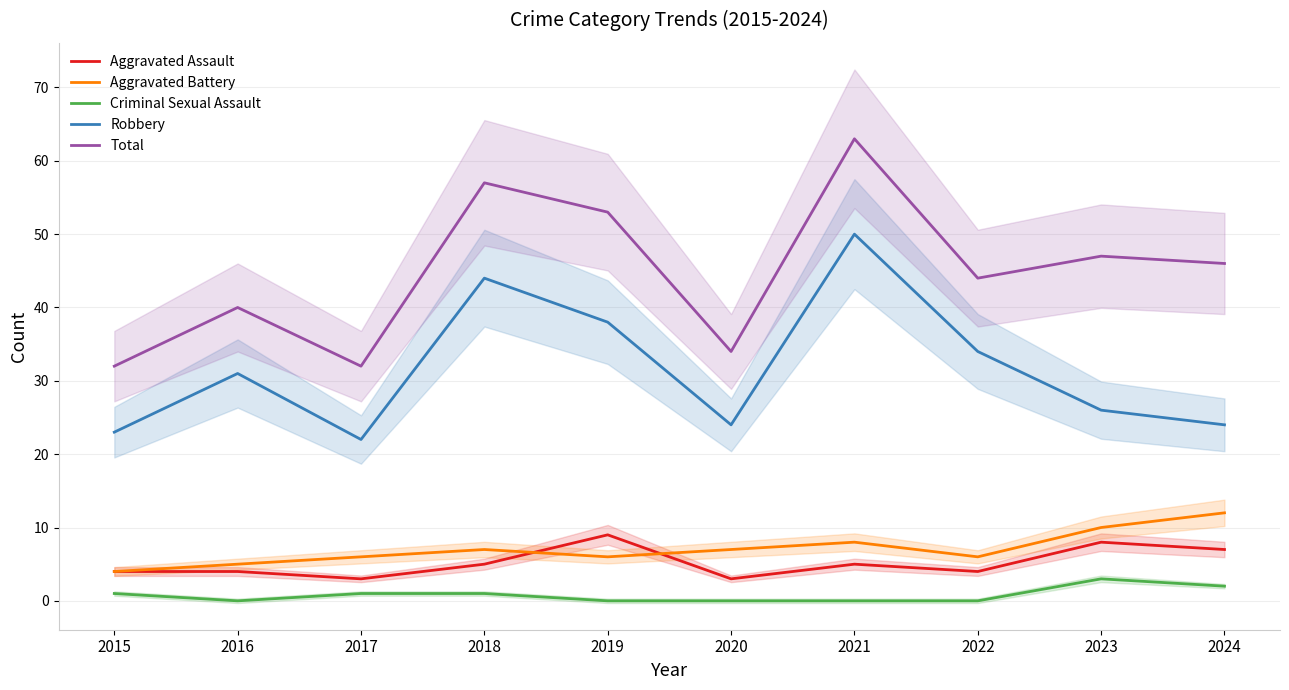

What is the value of the Aggravated Battery point at the 5th from the left?

6